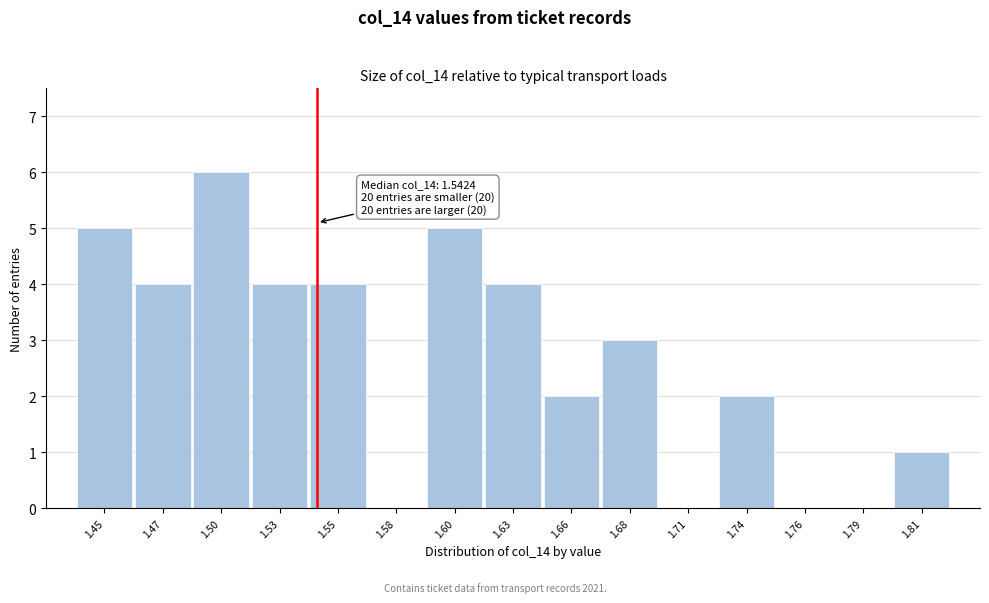

Reading right to left, list all the values displayed in this chart.

1.81=1	1.79=0	1.76=0	1.74=2	1.71=0	1.68=3	1.66=2	1.63=4	1.60=5	1.58=0	1.55=4	1.53=4	1.50=6	1.47=4	1.45=5